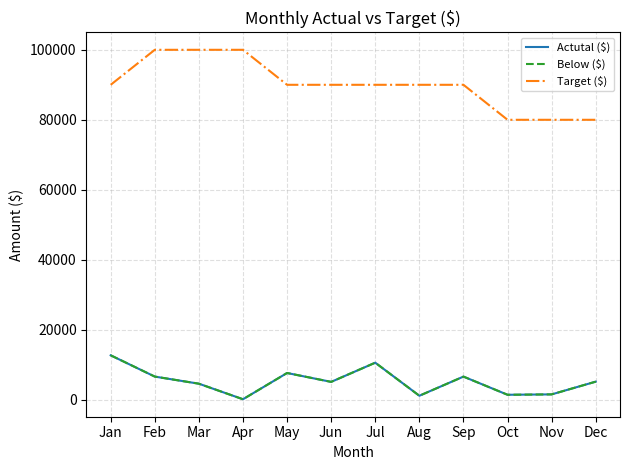

At how many categories does at least one series exceed 34579?

12